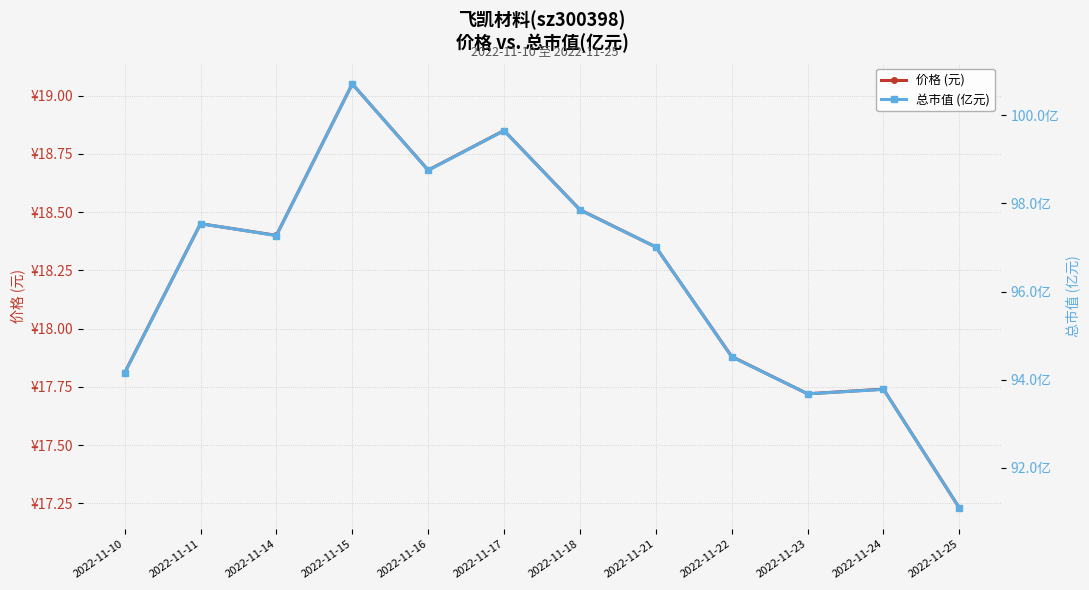

At which category does 总市值 (亿元) reach its first local valley?

2022-11-14